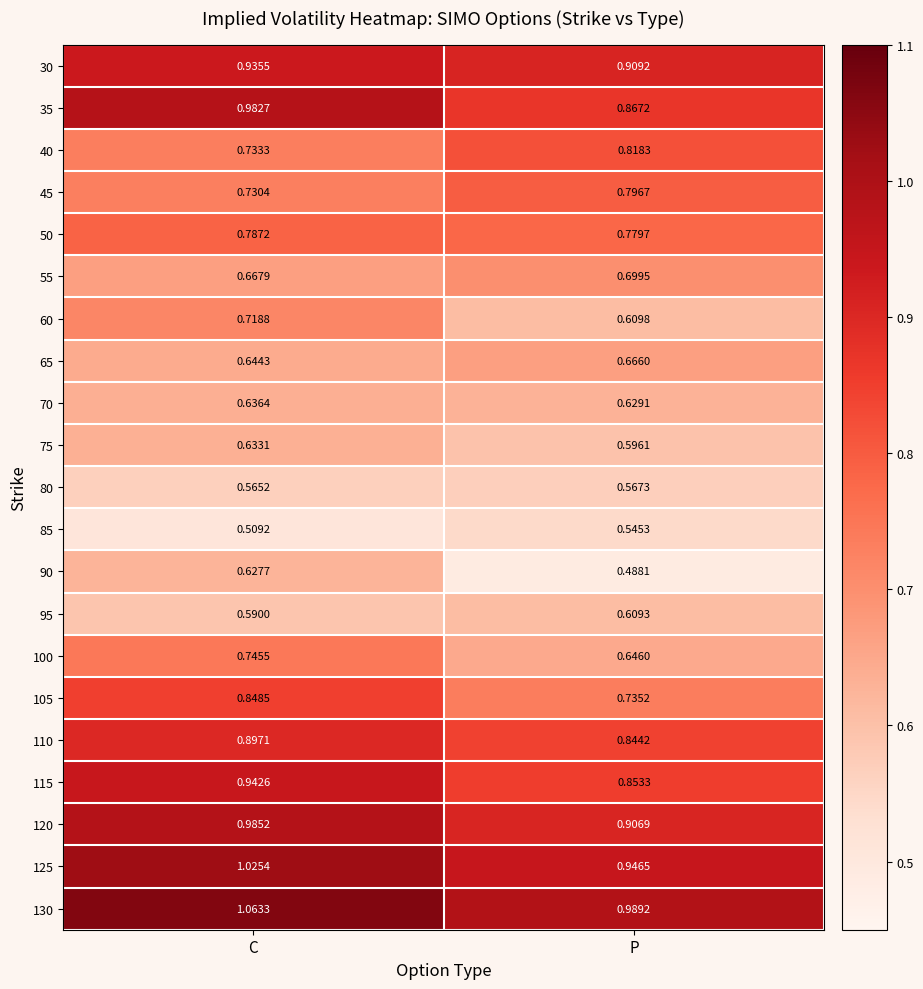

At which category does the chart reach its peak across all series?

C